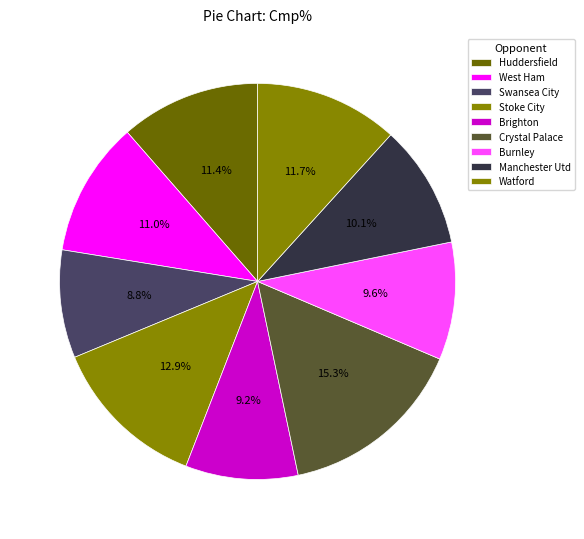

How many slices are in this pie chart?

9